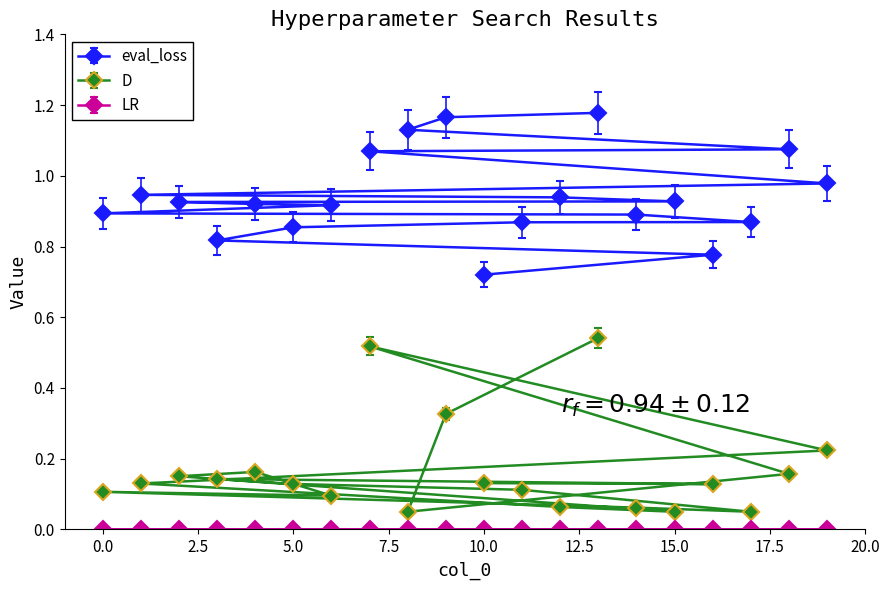

Which series has the largest total across all categories?

eval_loss